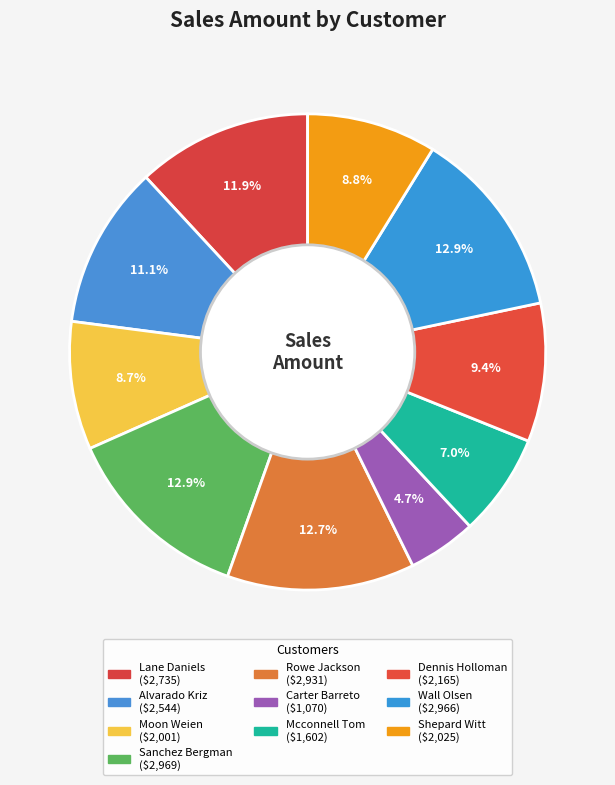

What is the change in value from Alvarado Kriz to Carter Barreto?

-1474